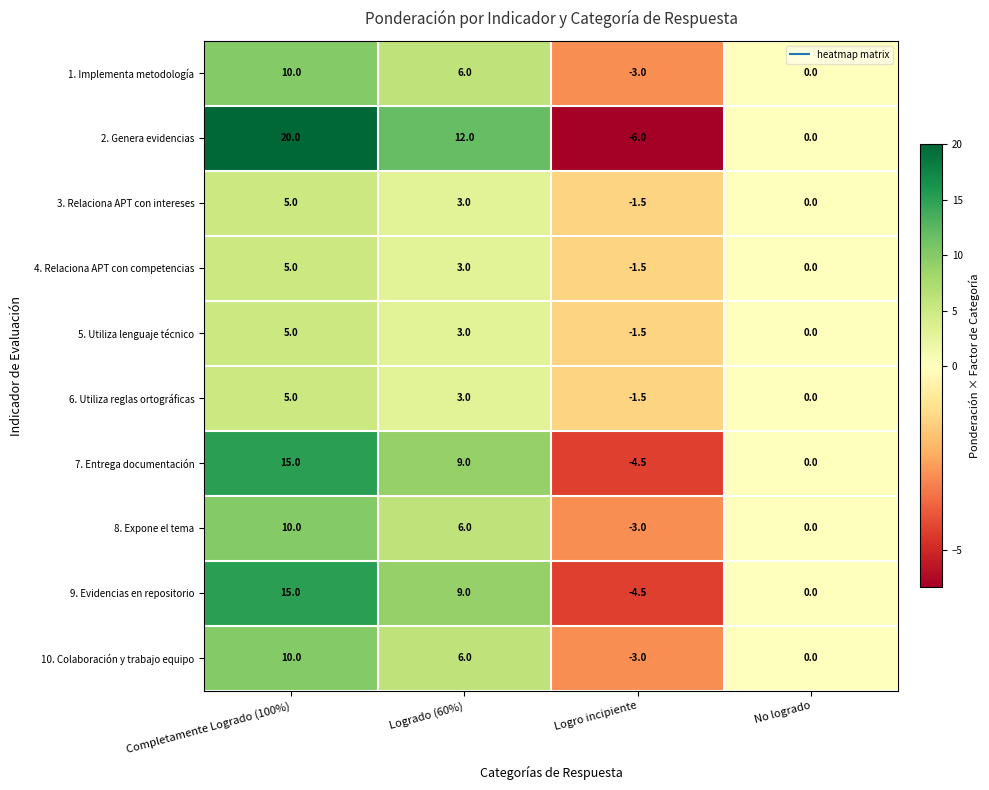

Which series has the largest total across all categories?

2. Genera evidencias